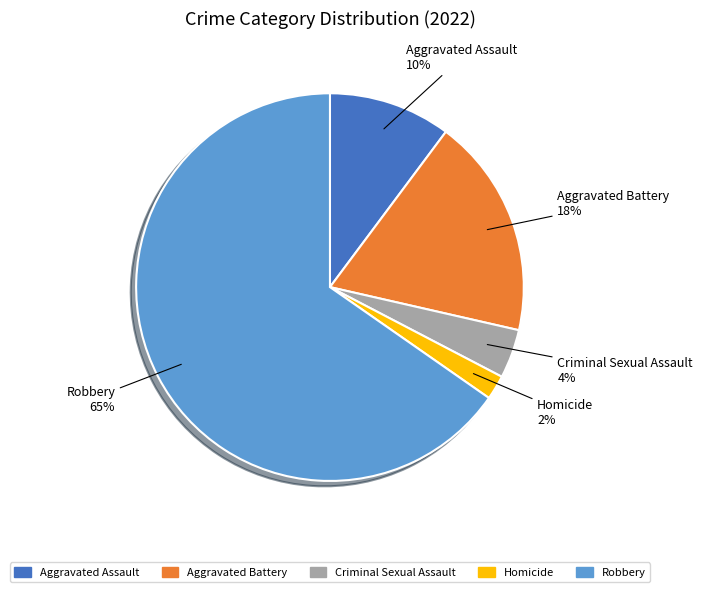

Which slice is the largest?

Robbery